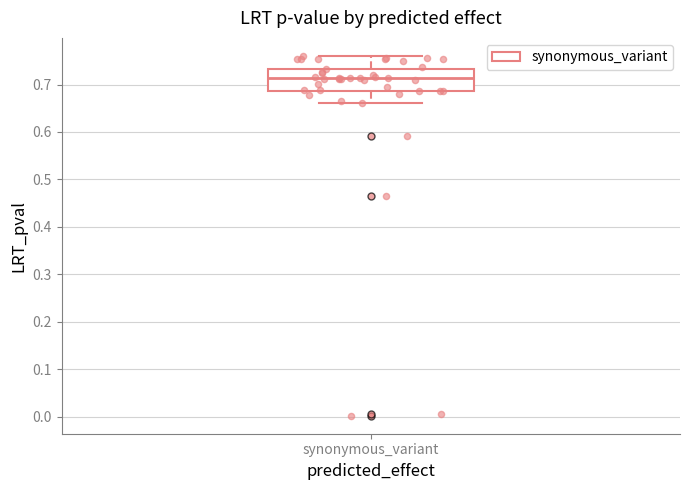

Read this box plot against the y-axis: the position of the median line, the range covered by the box, and the ends of both whiskers. The values are not printed on the chart, so give them approximately, as read against the axis.

median 0.71, box 0.69 to 0.73, whiskers 0.66 to 0.76